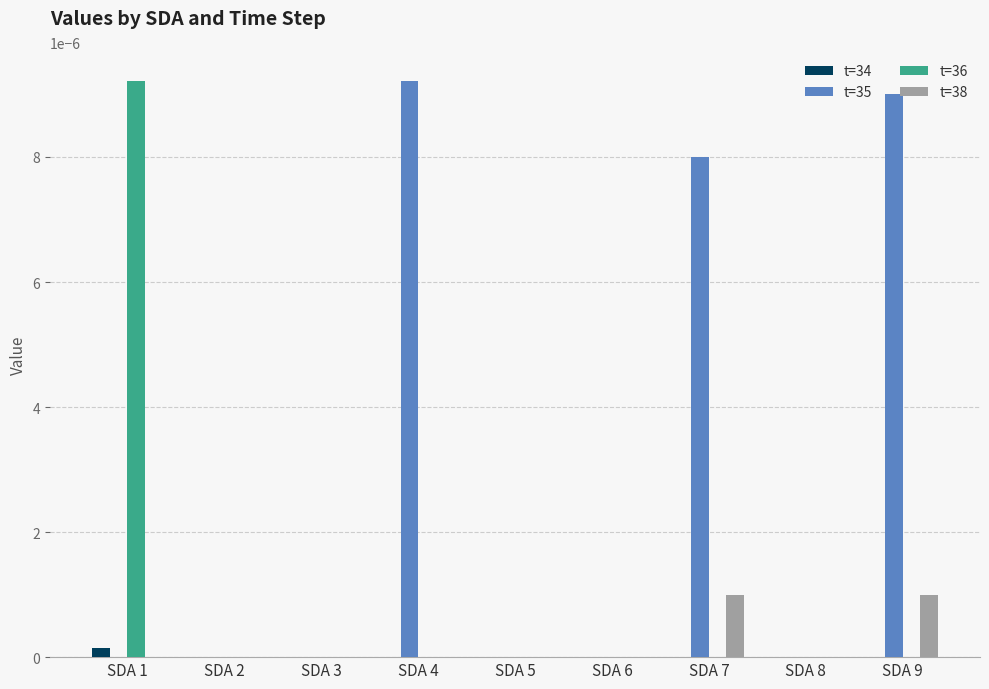

The t=36 series shows 0.0 at SDA 3. True or false?

True